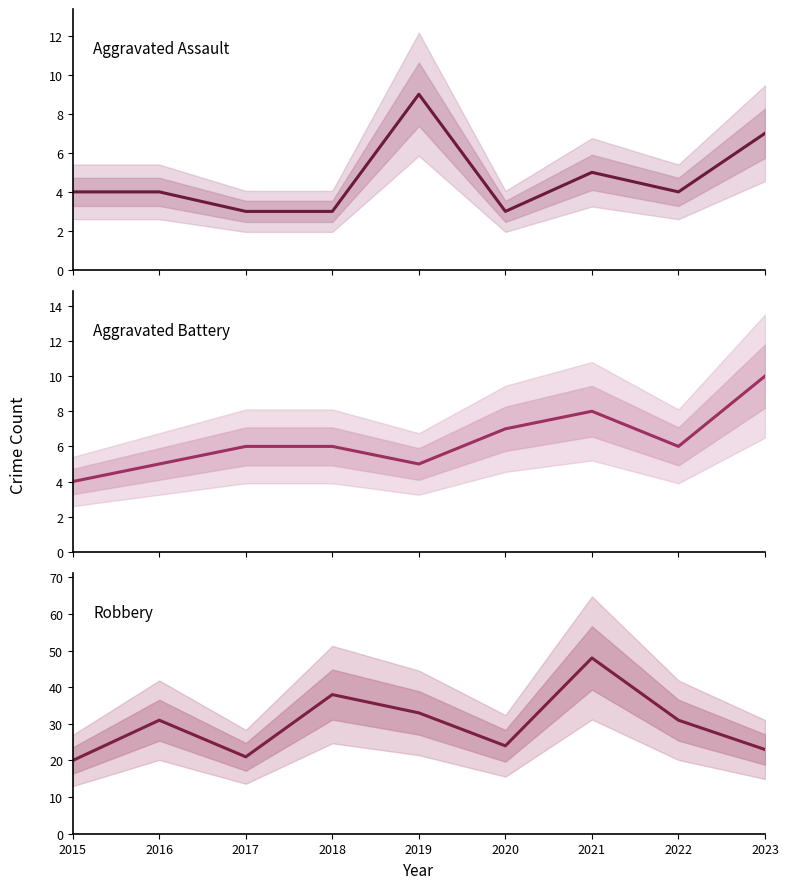

At which label is Robbery closest to 34?

2019